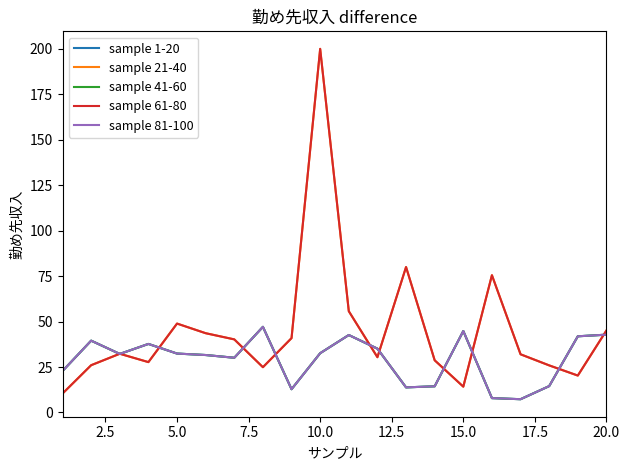

At how many categories does at least one series exceed 86?

1